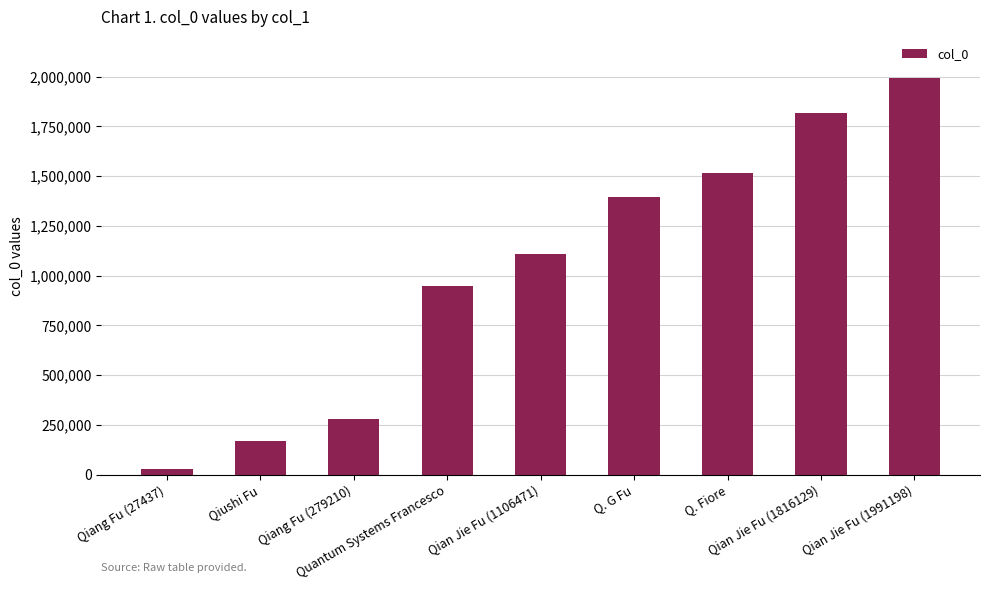

What is the label of the 8th bar from the left?

Qian Jie Fu (1816129)